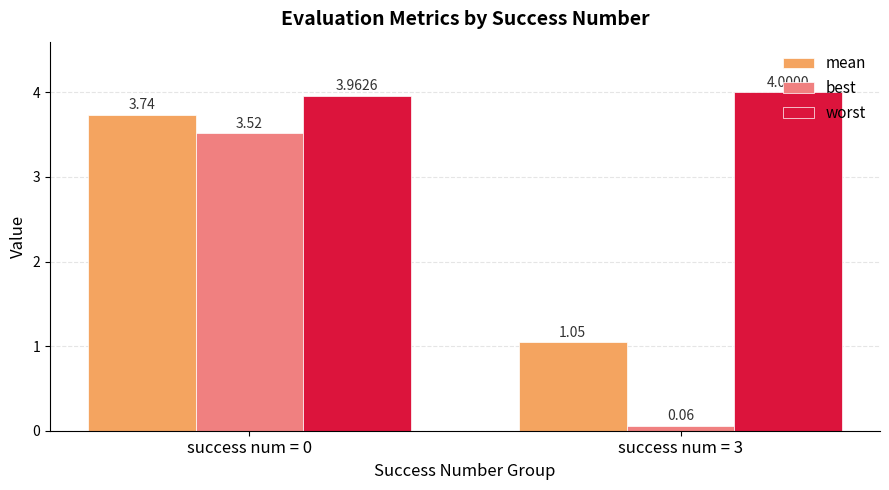

How many values in the best series are below 3?

1